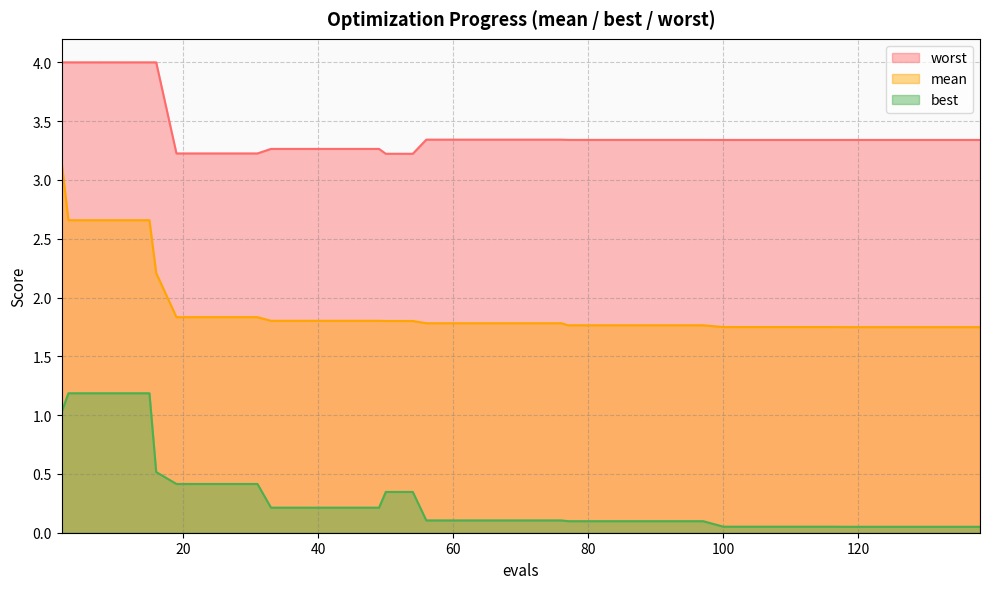

Is the value of best at 56 greater than the value of worst at 15?

No